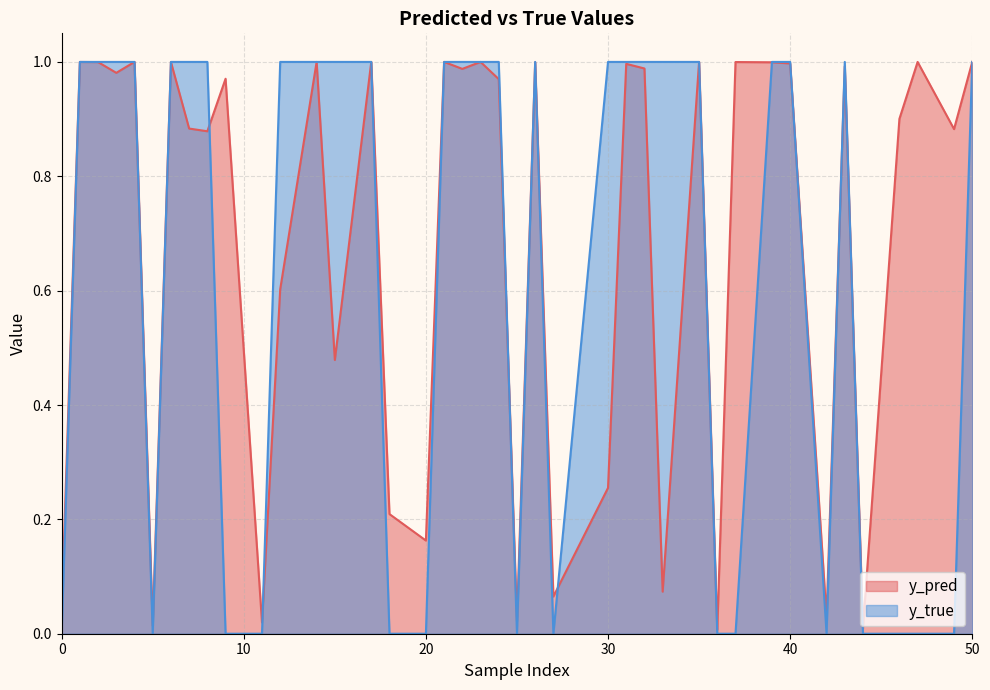

What is the maximum value for y_pred?

1.0